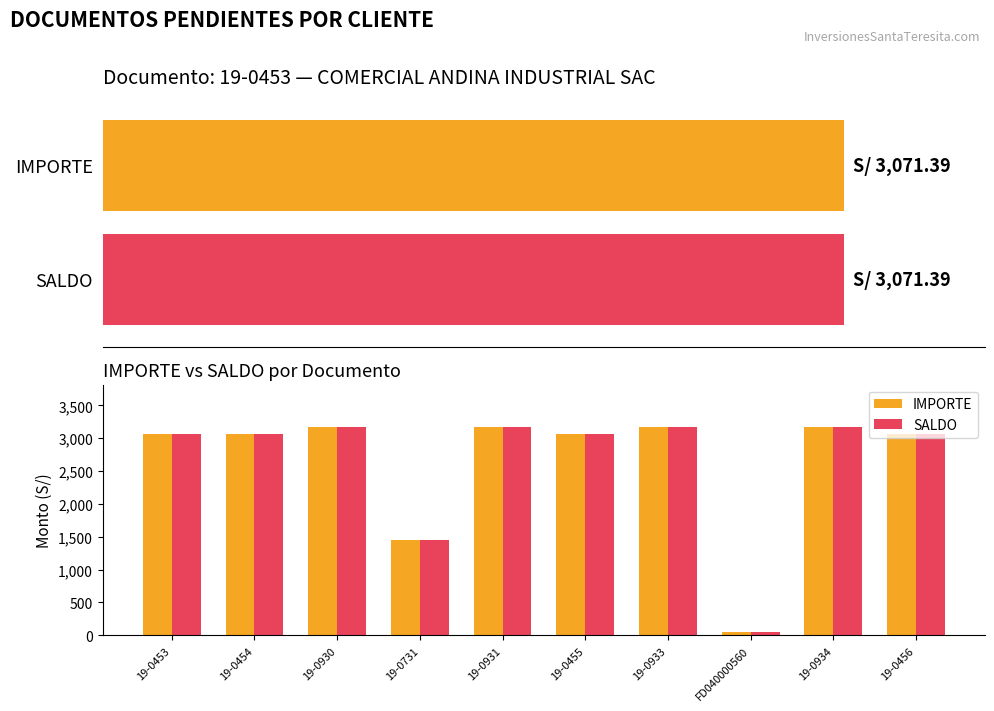

What are all the series names shown in the legend?

IMPORTE, SALDO